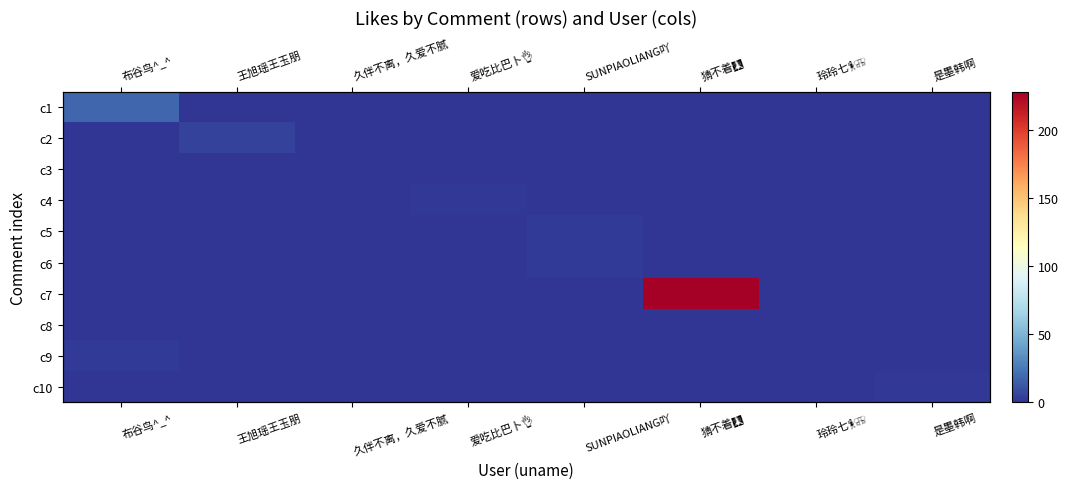

At which label does c3 reach its minimum?

布谷鸟^_^